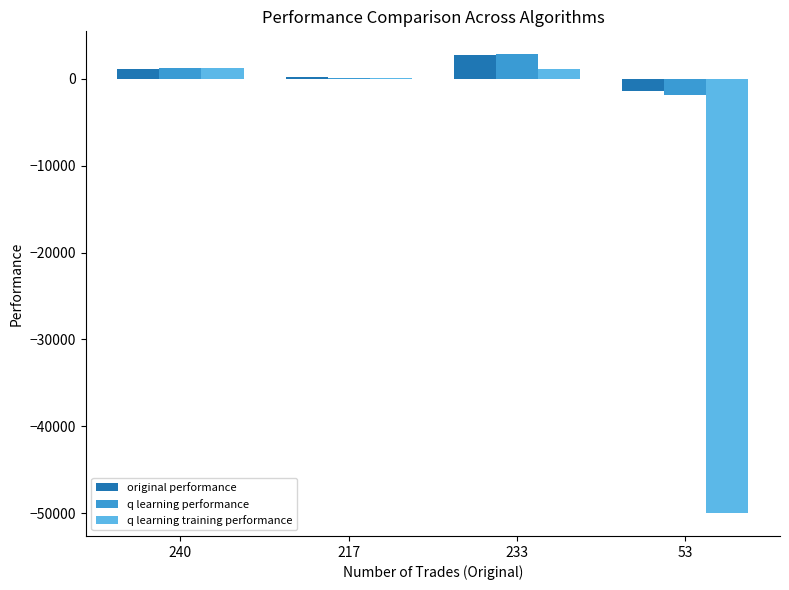

What is the sum of all q learning performance values?

2259.4